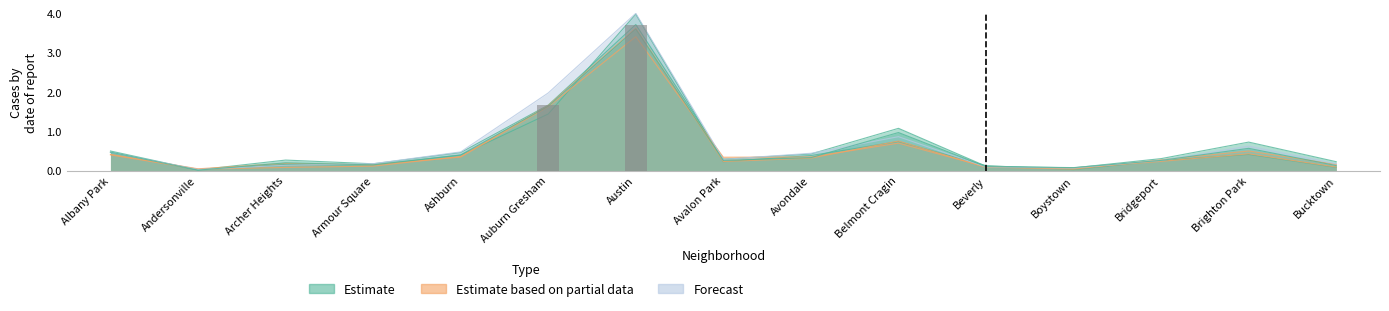

What position from the right is Archer Heights?

13